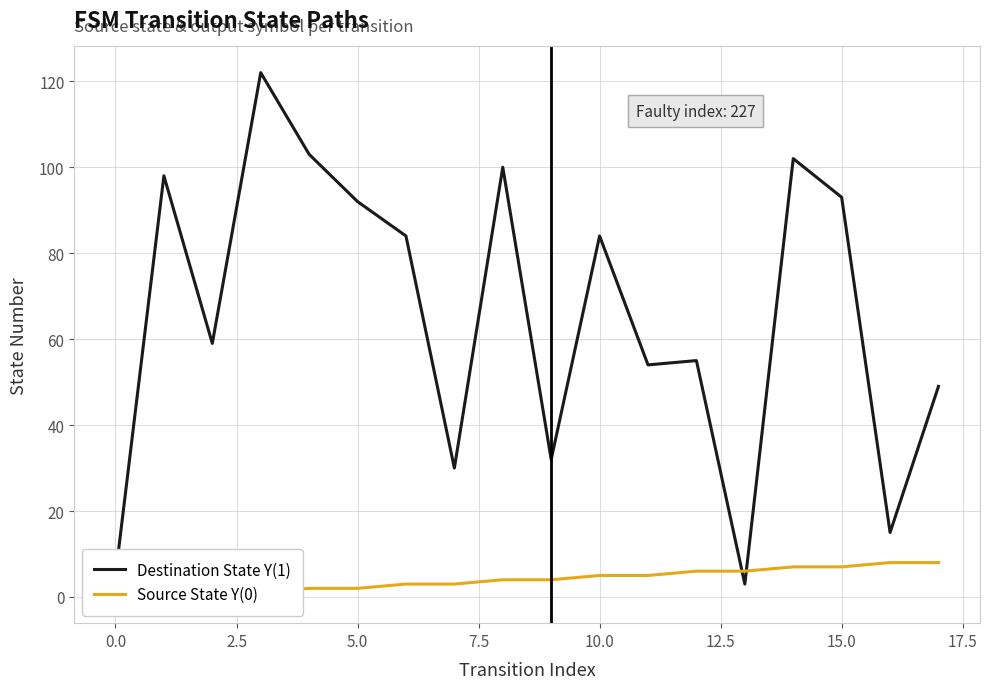

The Source State Y(0) series shows 11 at 14. True or false?

False